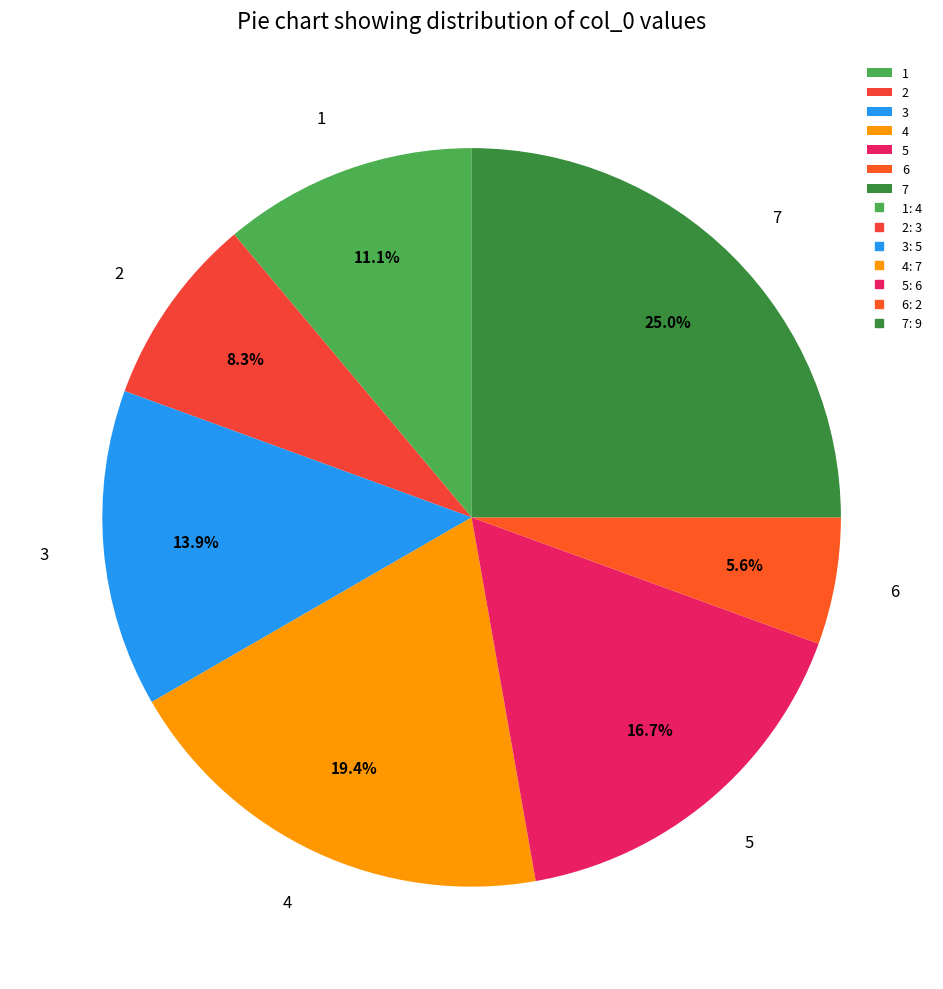

How many segments does this pie chart have?

7